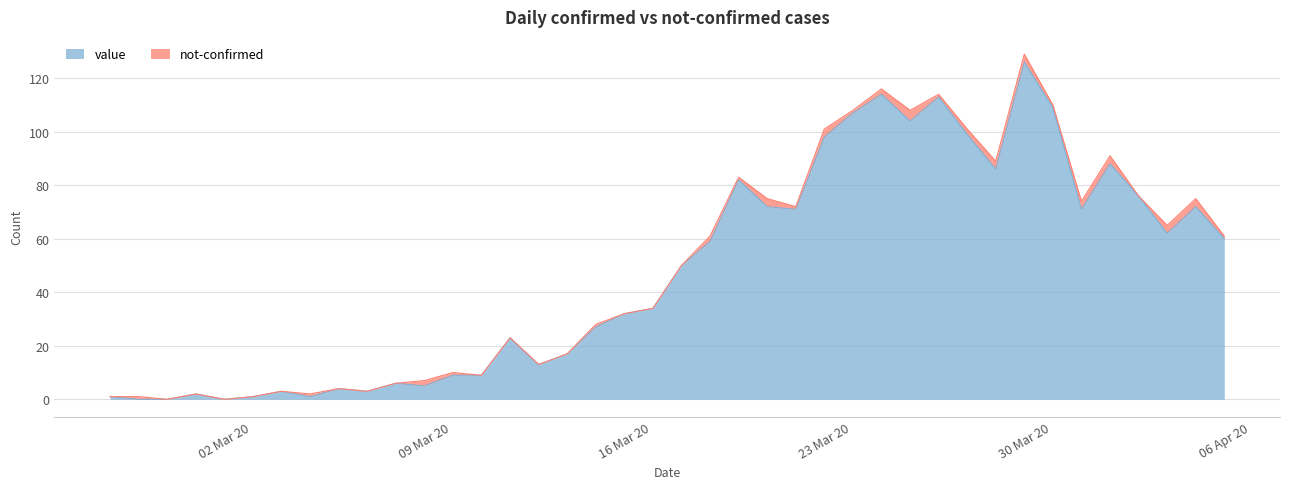

What is the difference between the maximum and minimum values?

126